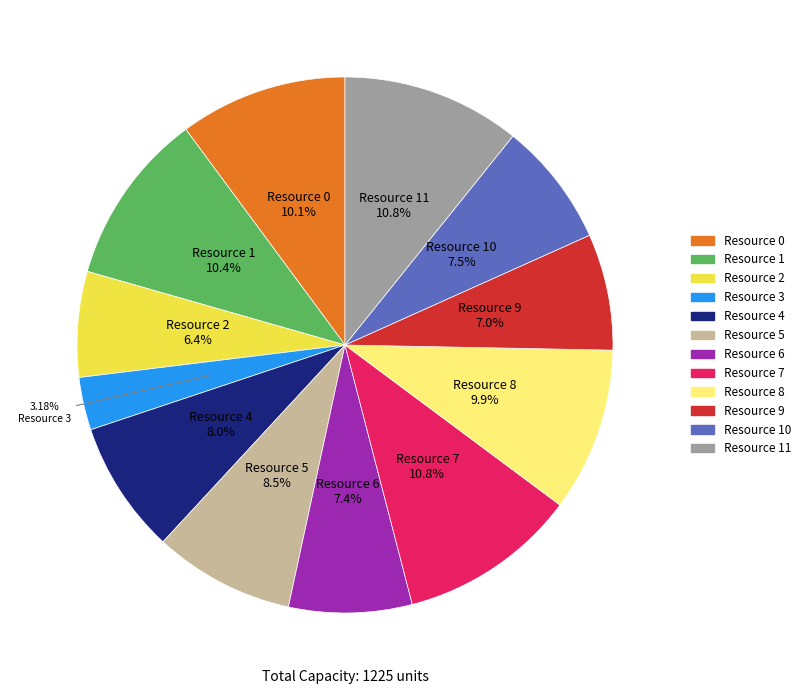

Count the number of slices in the pie.

12